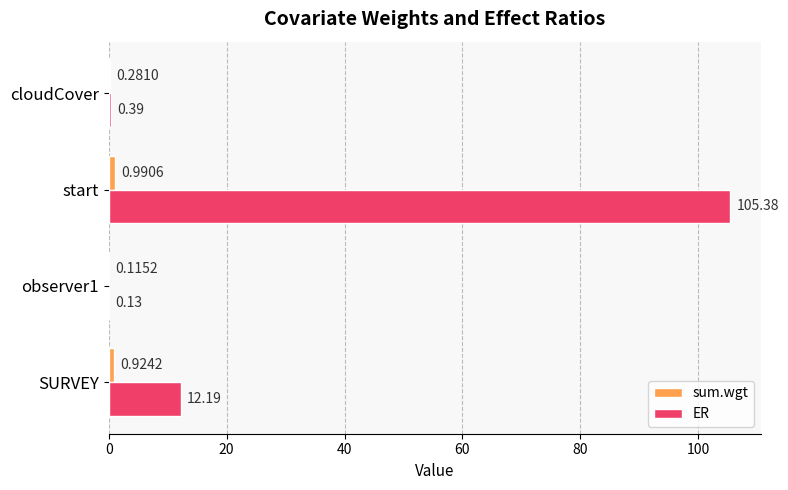

Which series has the largest total across all categories?

ER